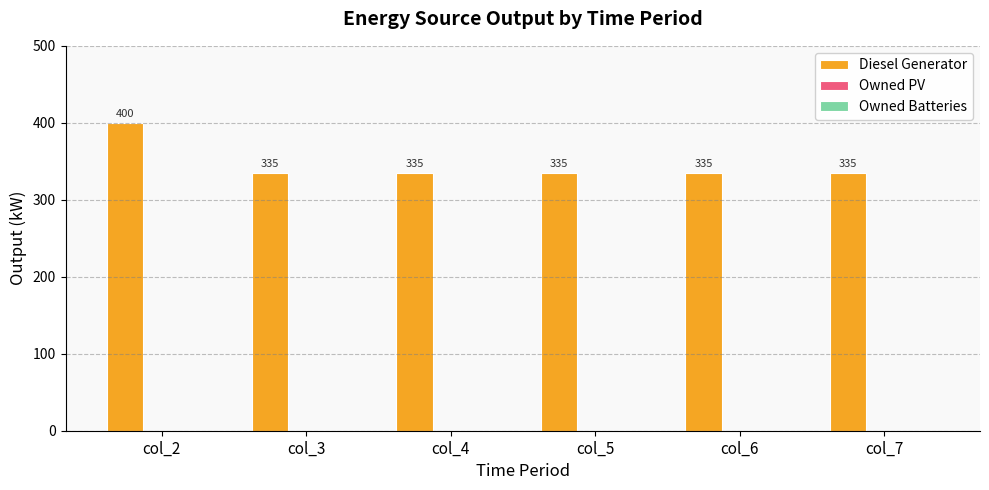

Are the bars horizontal?

No